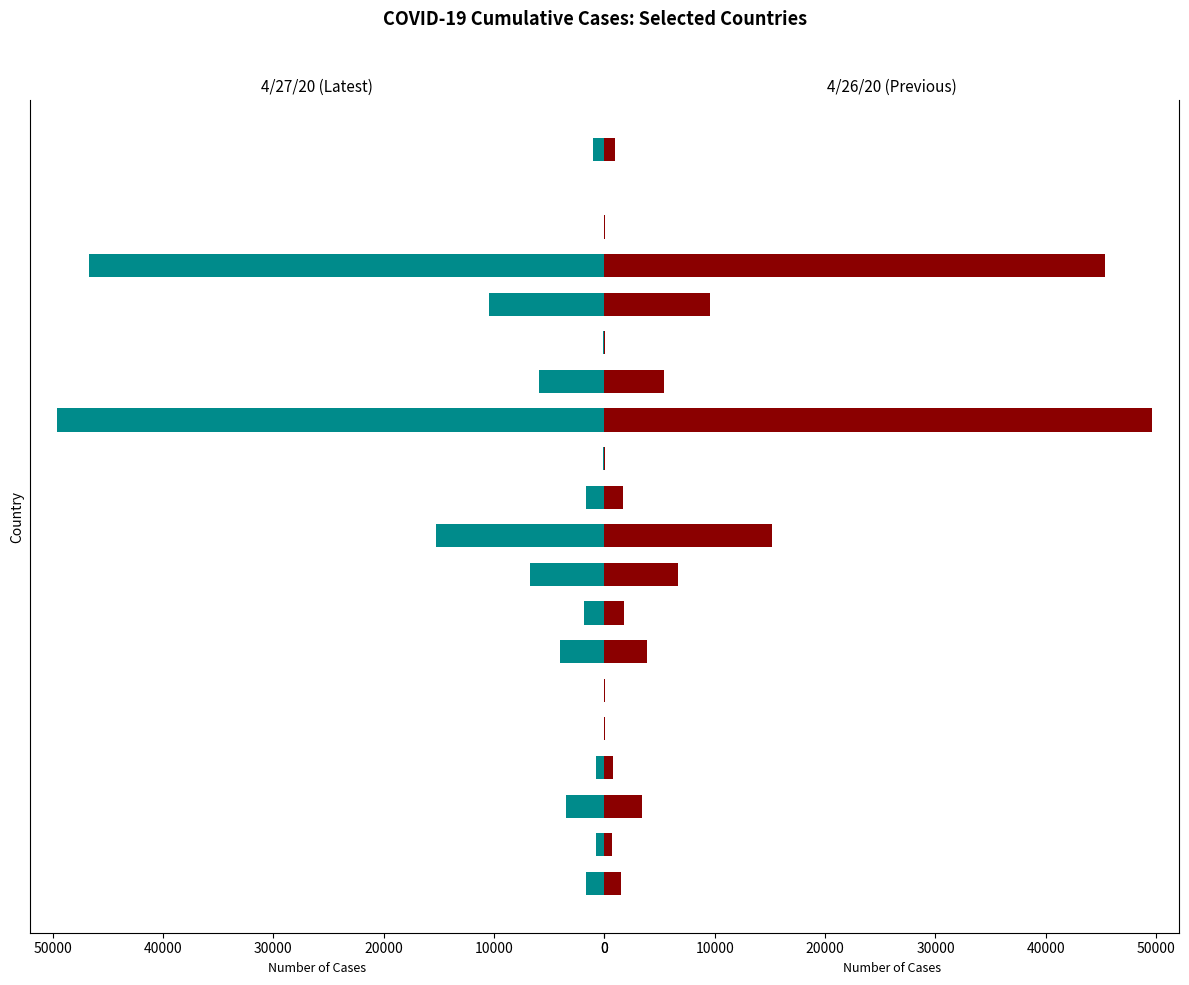

Rank the series by their maximum value, from lowest to highest.

4/27/20, 4/26/20